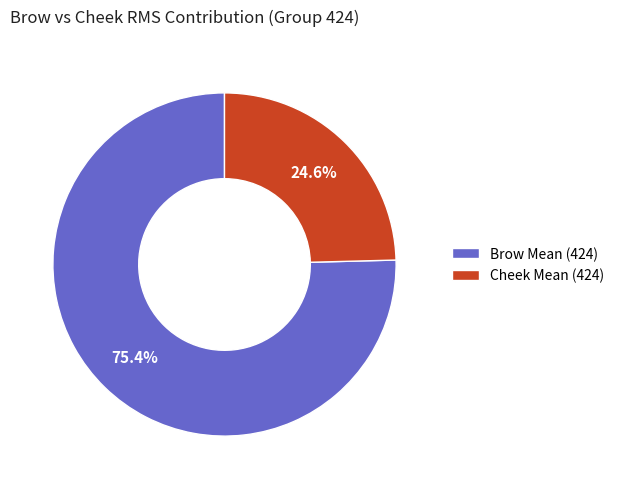

Rank the categories by value from highest to lowest.

Brow Mean (424), Cheek Mean (424)